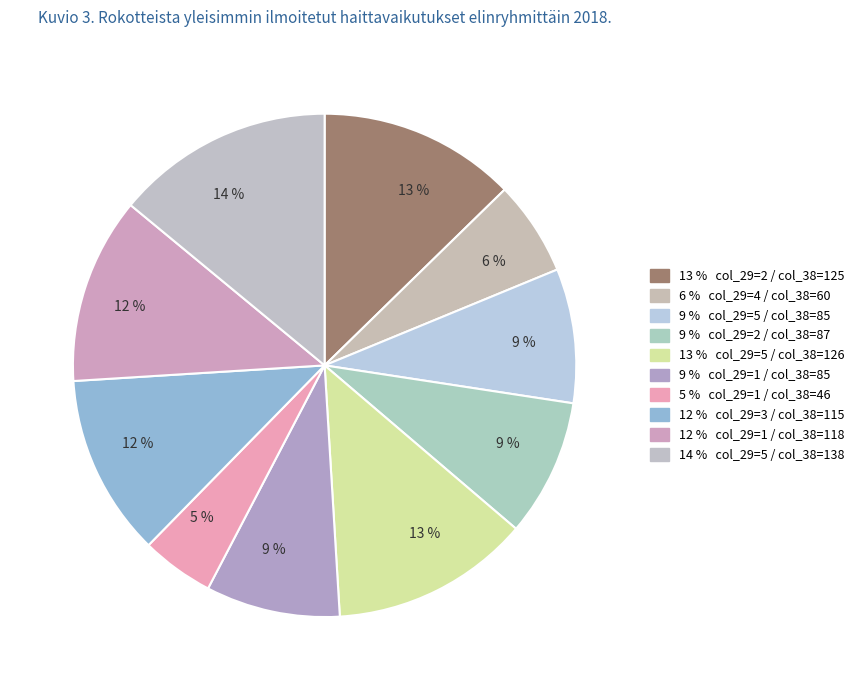

Count the number of slices in the pie.

10